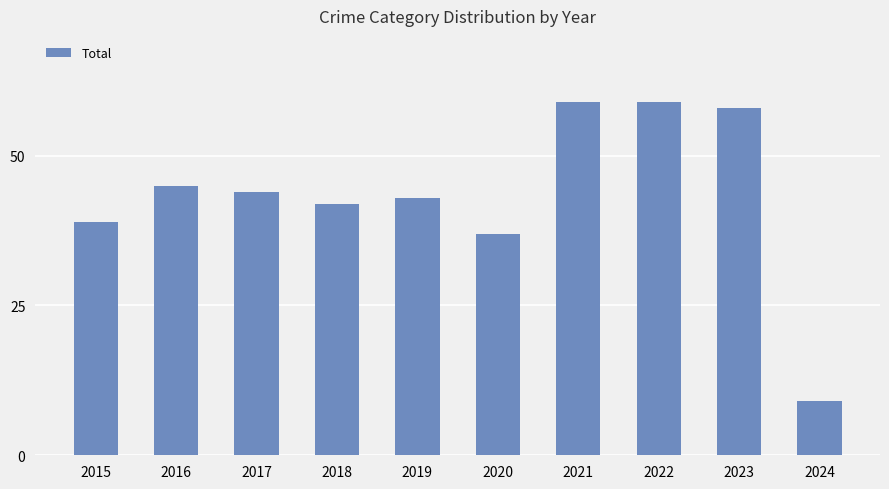

How many bars are there in total?

10